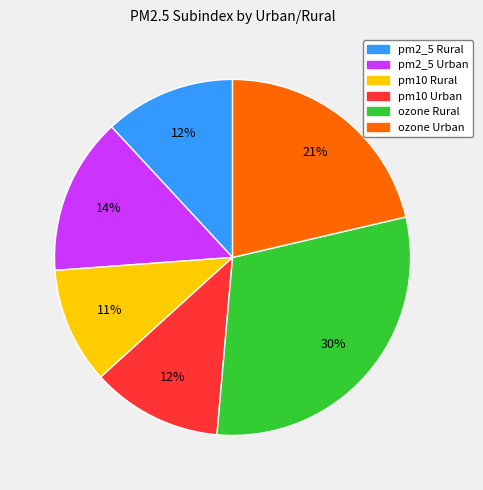

To the nearest percent, what is the difference between the largest and smallest slice percentages?

19%